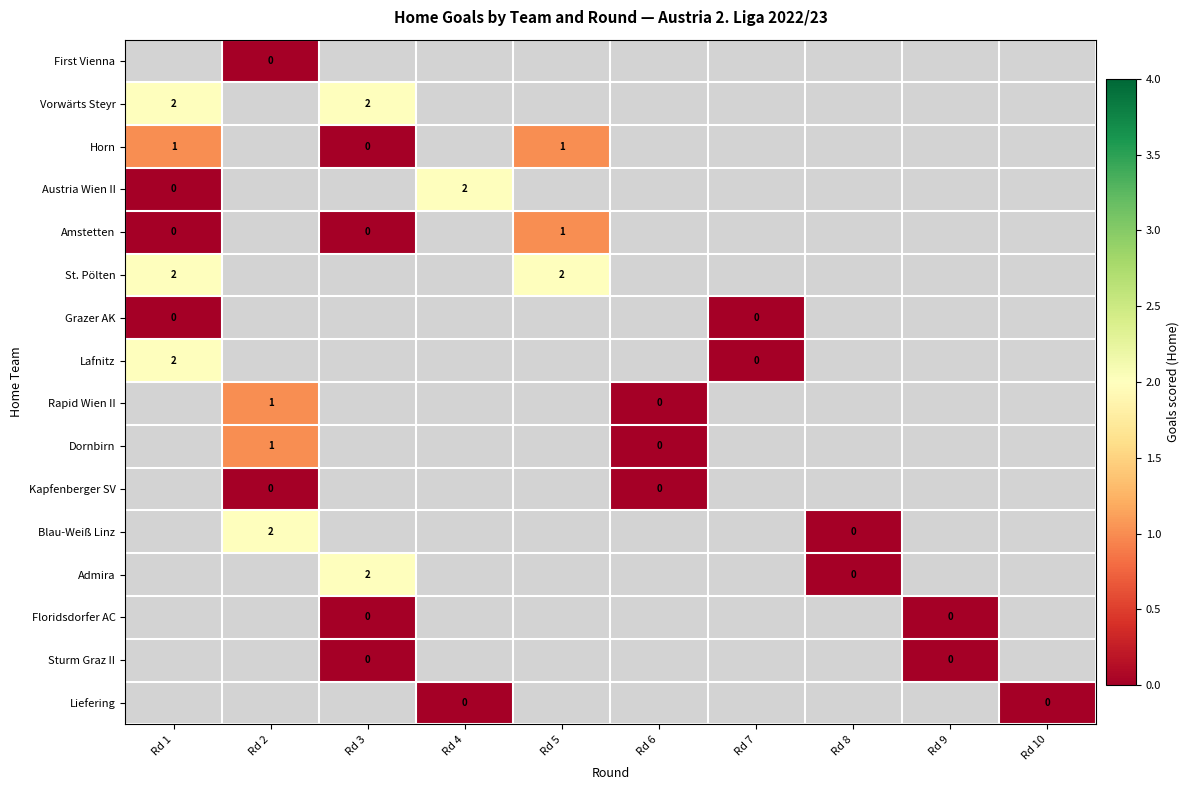

Which series has the widest spread of values?

Austria Wien II